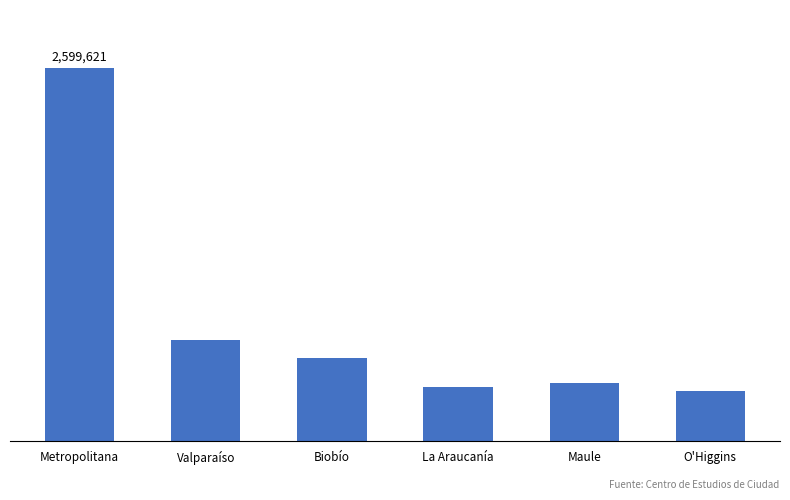

Does the chart contain any negative values?

No